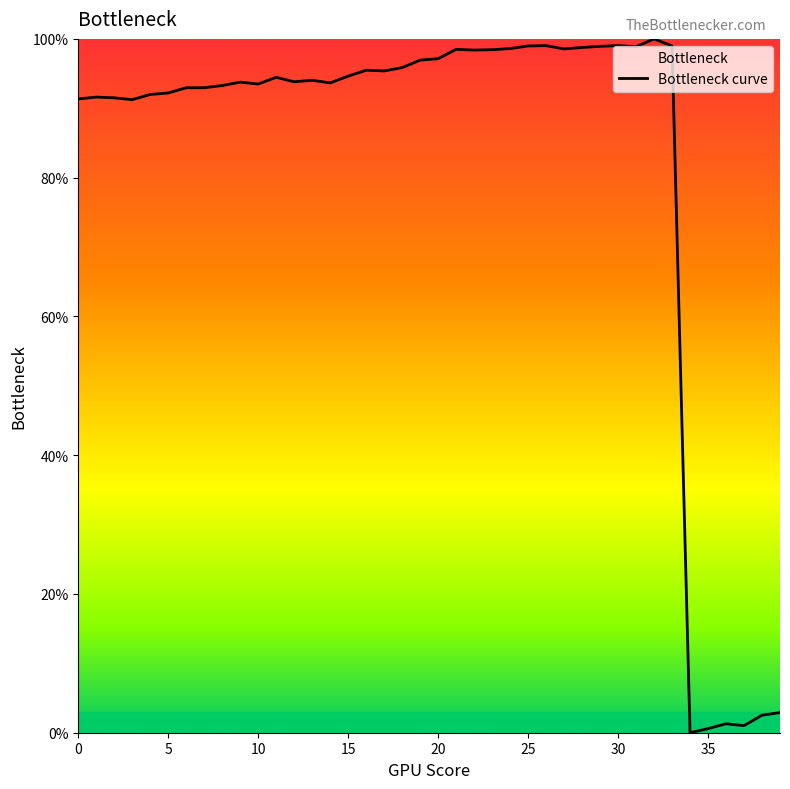

Reading left to right, what are all the values shown in this chart?

91.3	91.6	91.5	91.2	92.0	92.2	93.0	93.0	93.3	93.8	93.5	94.5	93.8	94.0	93.7	94.6	95.5	95.4	95.9	96.9	97.2	98.5	98.4	98.4	98.6	99.0	99.0	98.5	98.8	98.9	99.0	98.9	100.0	99.0	0.0	0.6	1.3	1.0	2.5	2.9